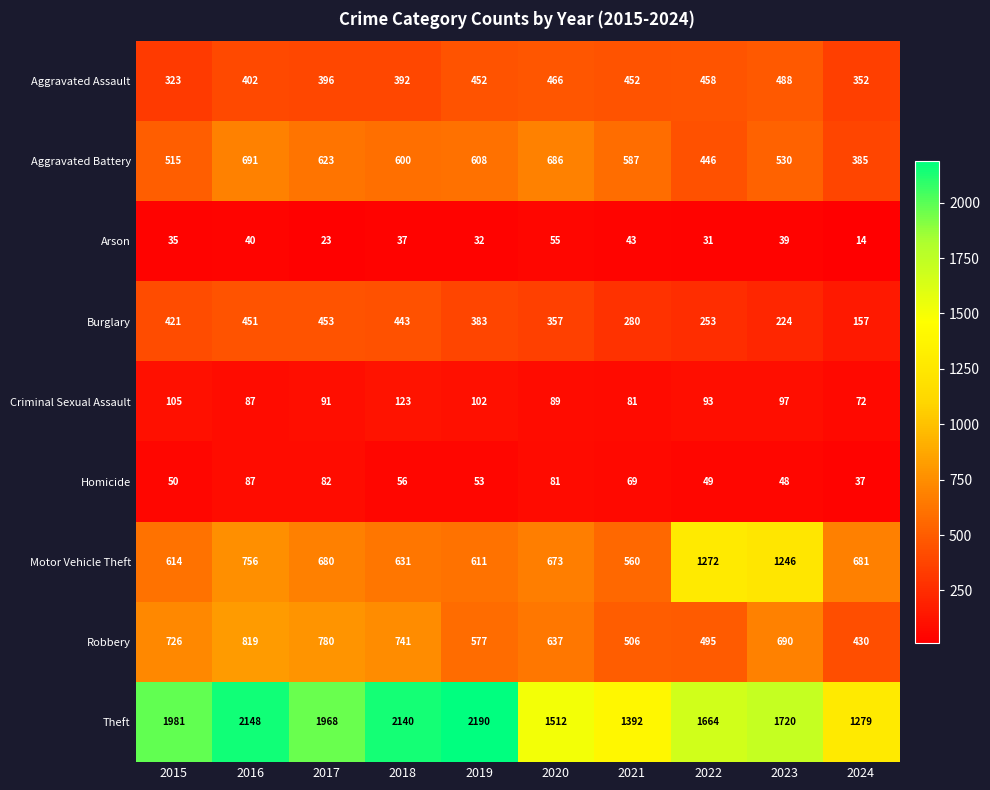

What is the lowest value of the Arson series?

14